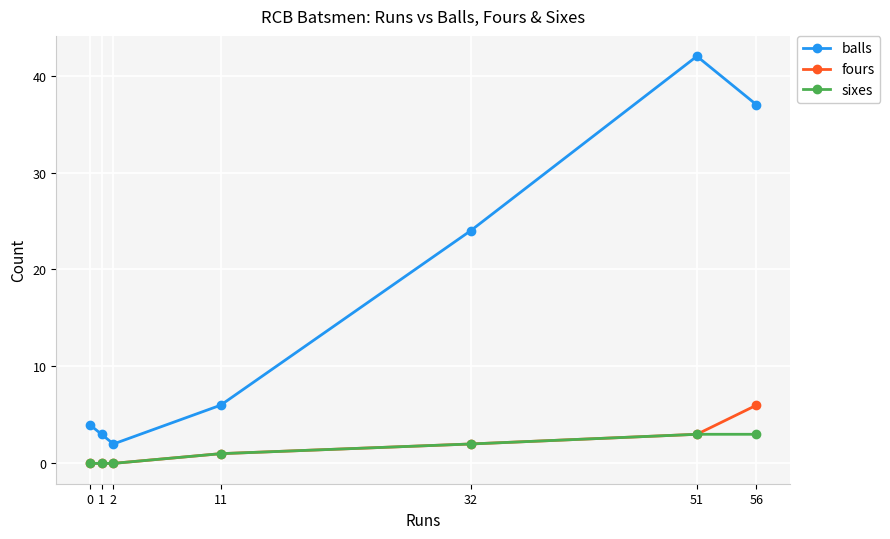

What value does the sixes series have at 56?

3